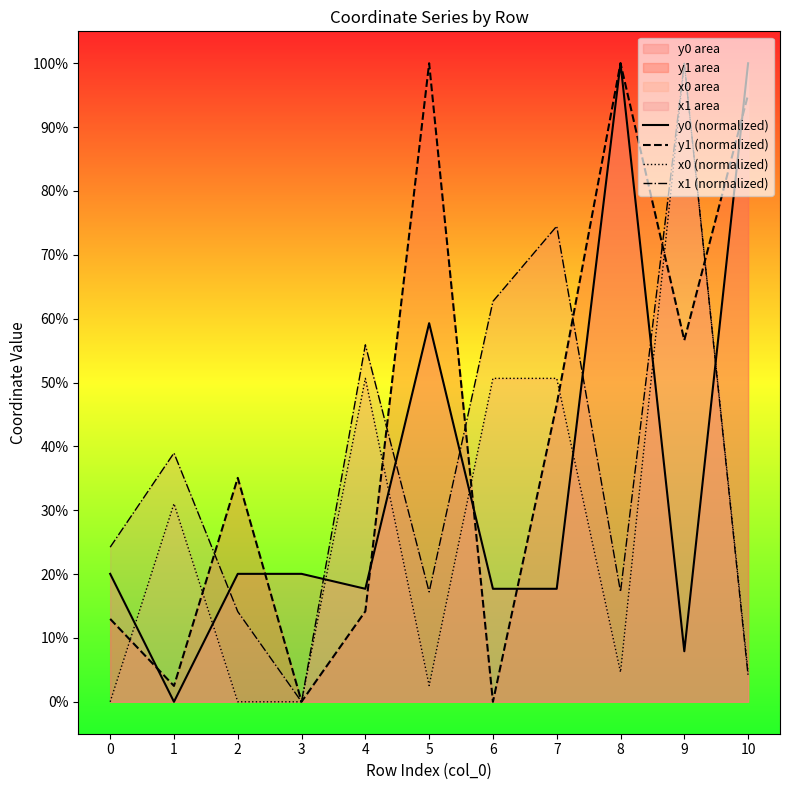

Rank the categories by y0 (normalized) value from lowest to highest.

1, 9, 4, 6, 7, 0, 2, 3, 5, 8, 10